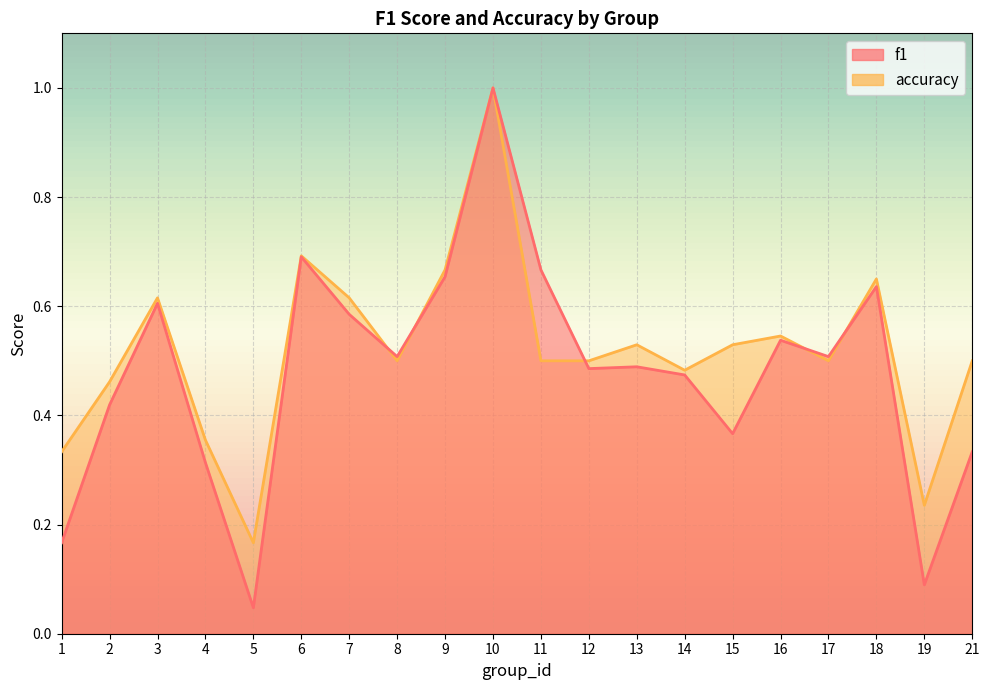

Rank the series by their maximum value, from lowest to highest.

f1, accuracy